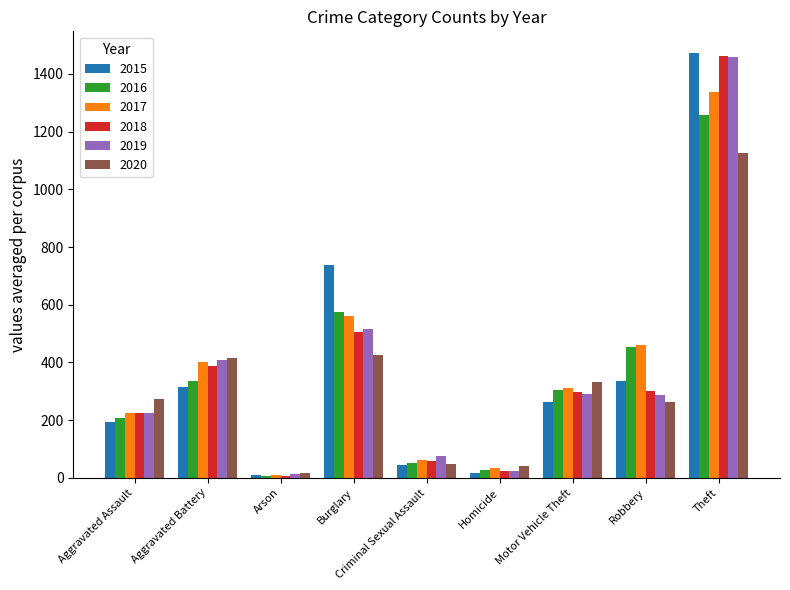

What is the label of the 9th bar from the left?

Theft